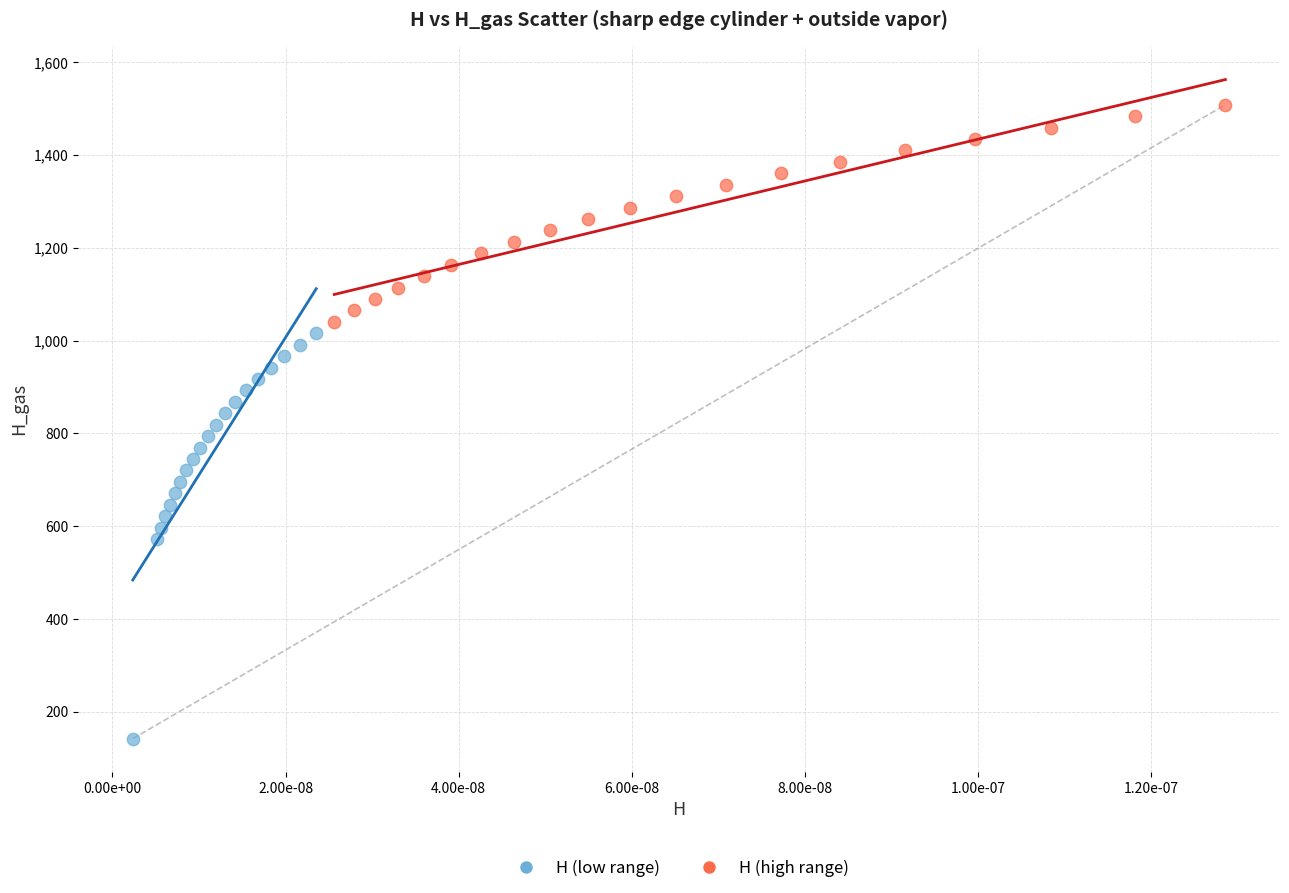

Which series contains the highest Y value?

H (high range)